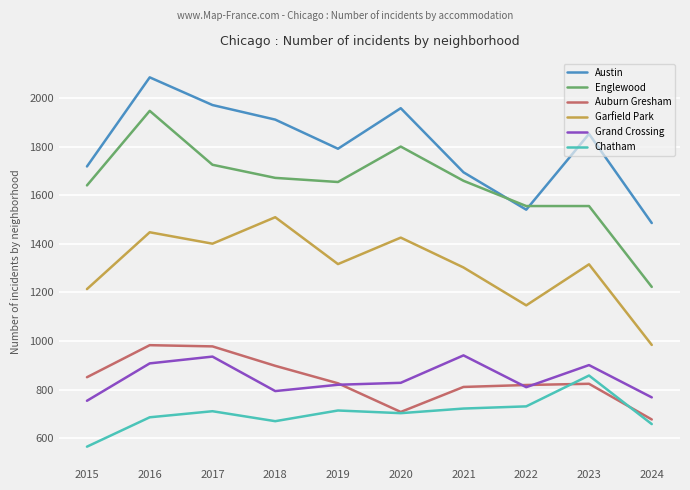

At 2016, list the series in order from smallest to largest.

Chatham, Grand Crossing, Auburn Gresham, Garfield Park, Englewood, Austin